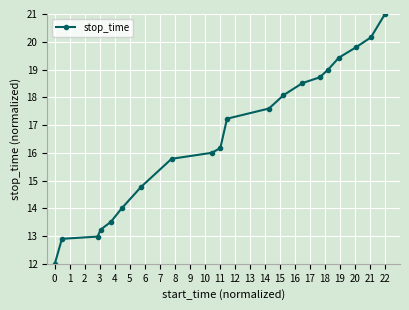

True or false: there are more than 2 points higher than both neighbors.

False